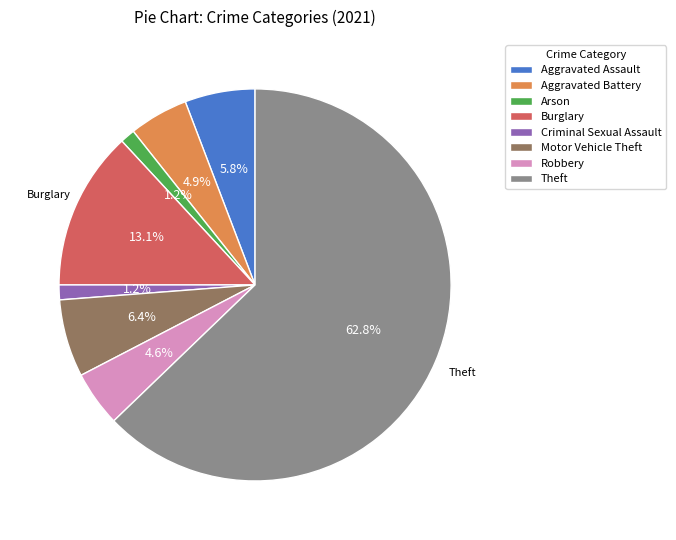

True or false: Robbery accounts for 5% of the total.

True